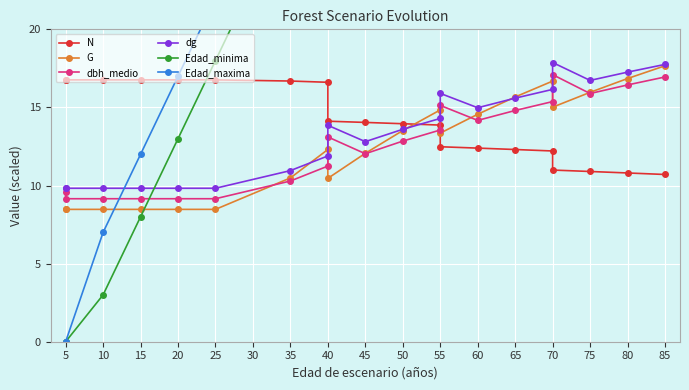

True or false: N and Edad_maxima cross at least once.

True